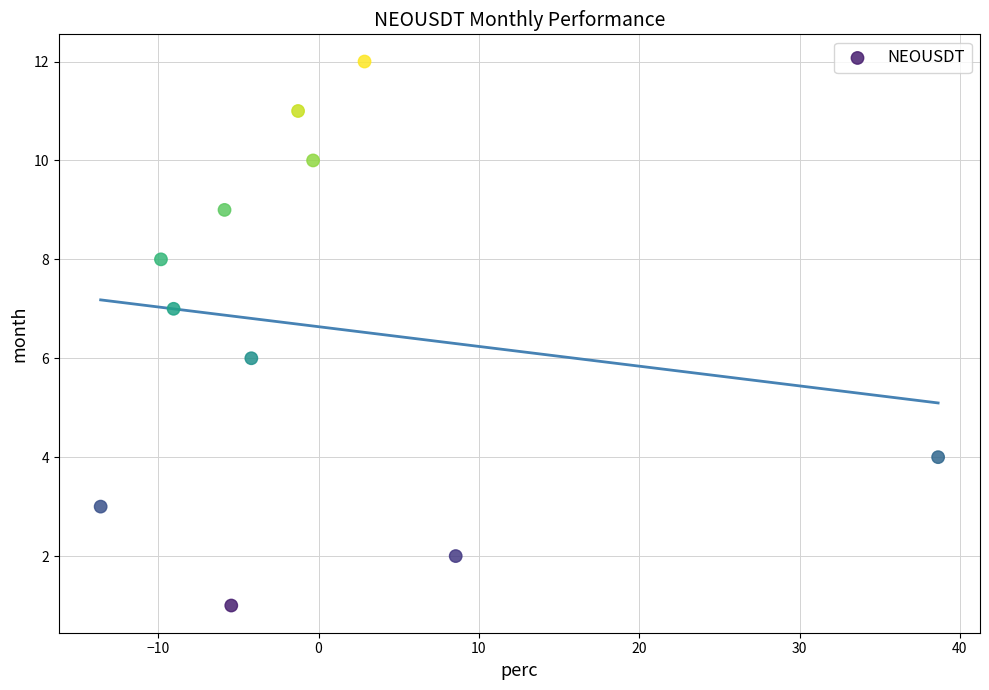

What is the average Y value?

7